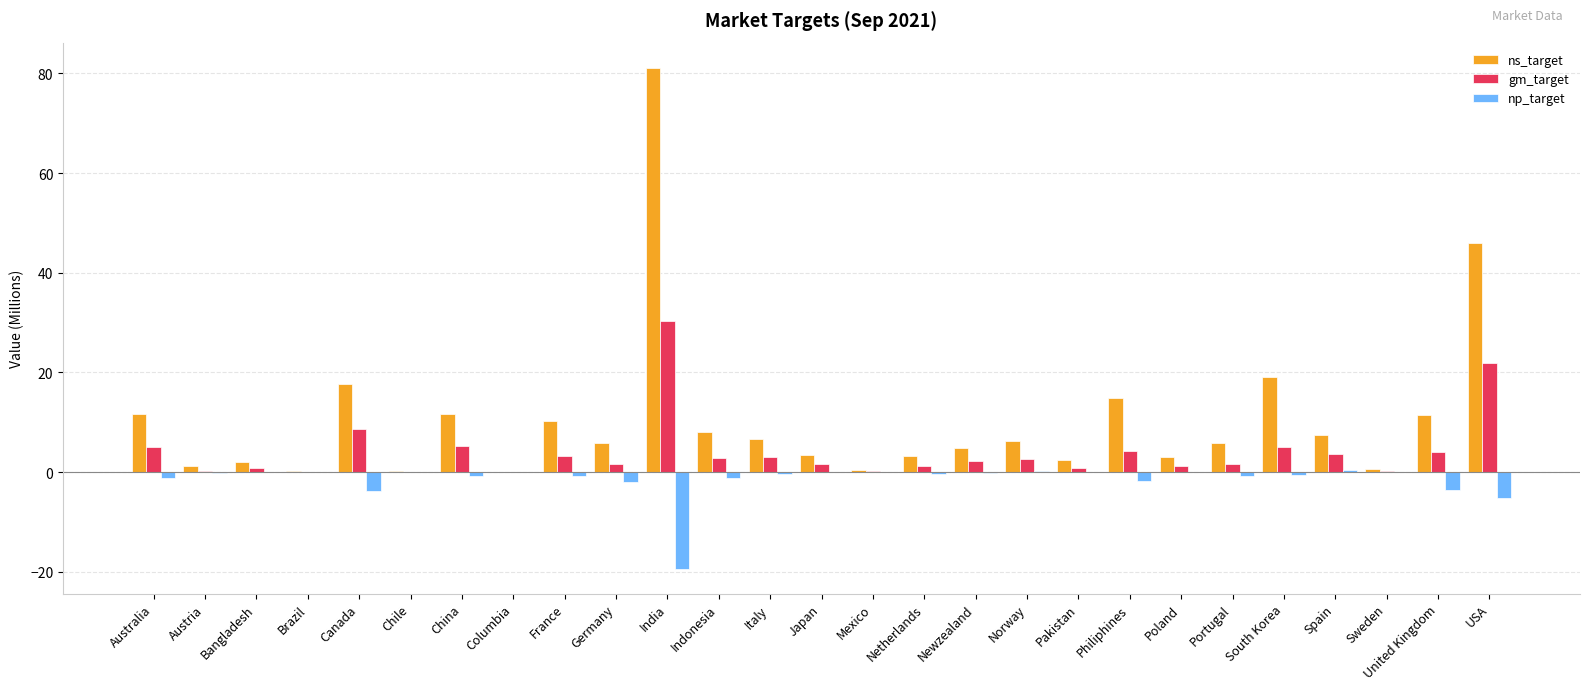

What is the sum of all gm_target values?

112.1